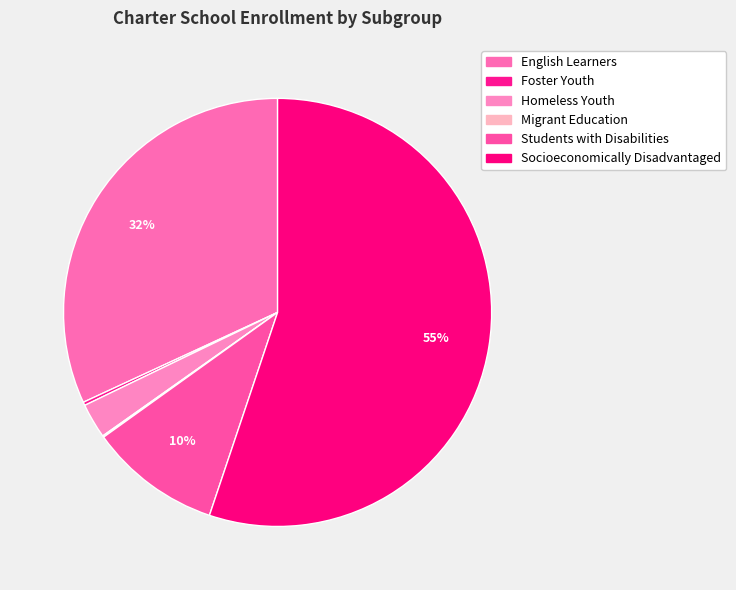

Count the number of slices in the pie.

6